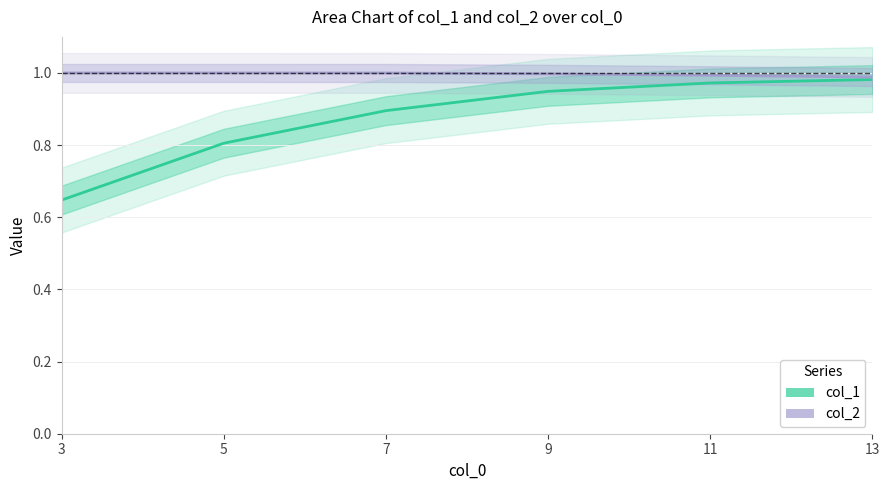

Between 7 and 9, which series saw the biggest shift?

col_1